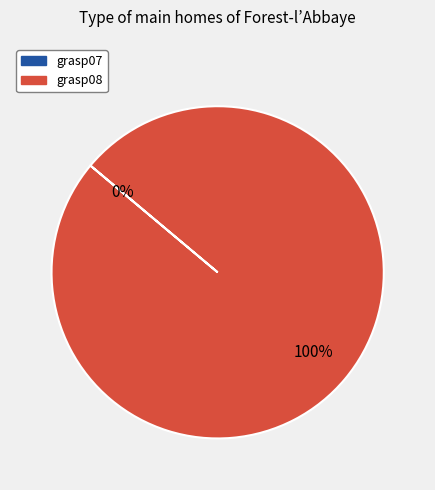

Is grasp07 the majority of the pie?

No